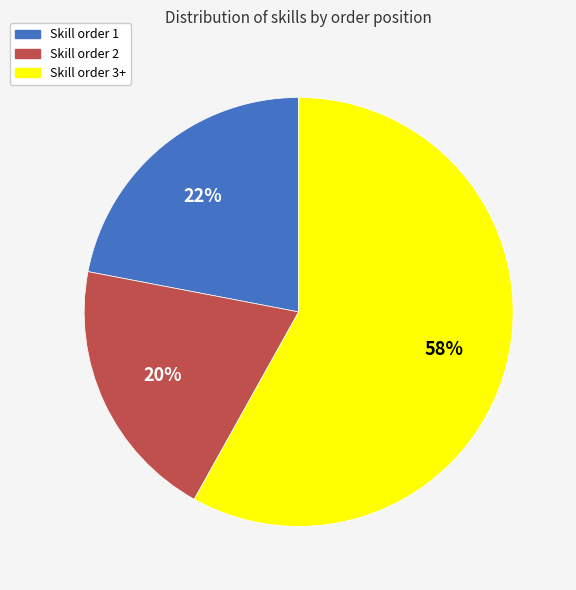

Combined, do Skill order 1 and Skill order 2 account for over 50%?

No